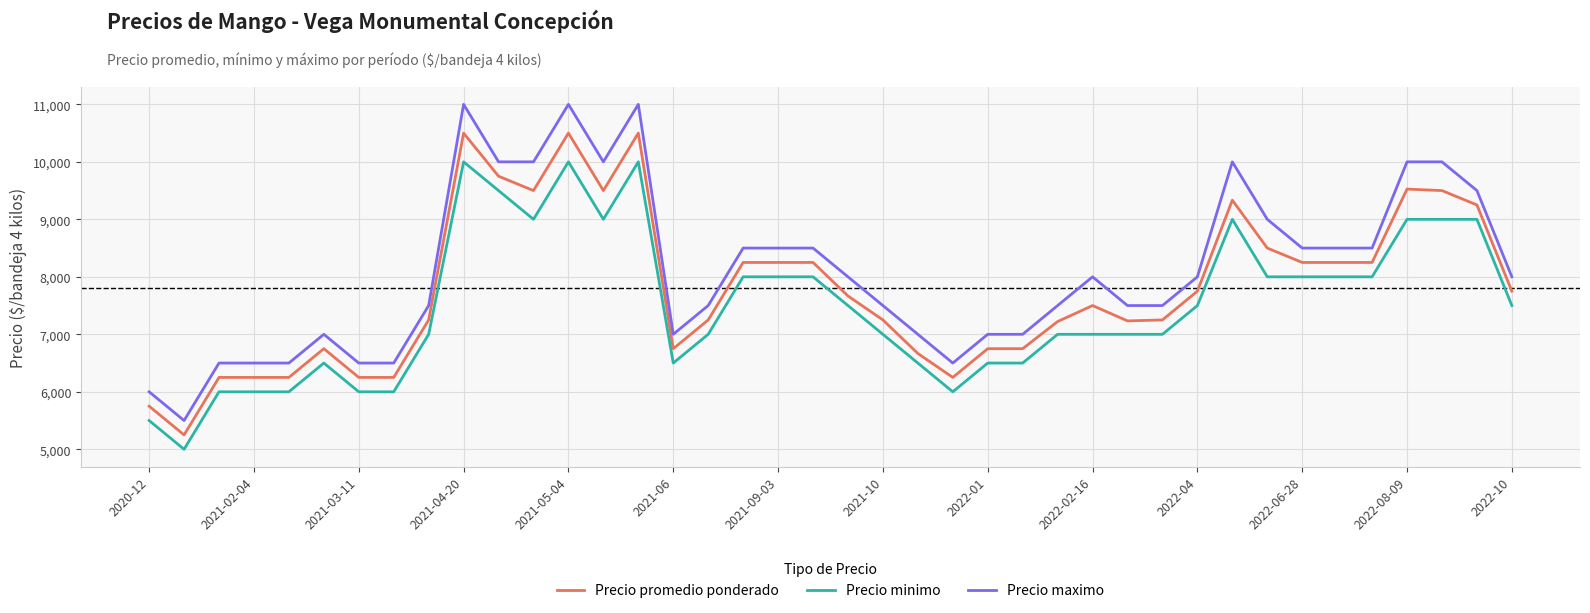

Which series has the widest spread of values?

Precio maximo